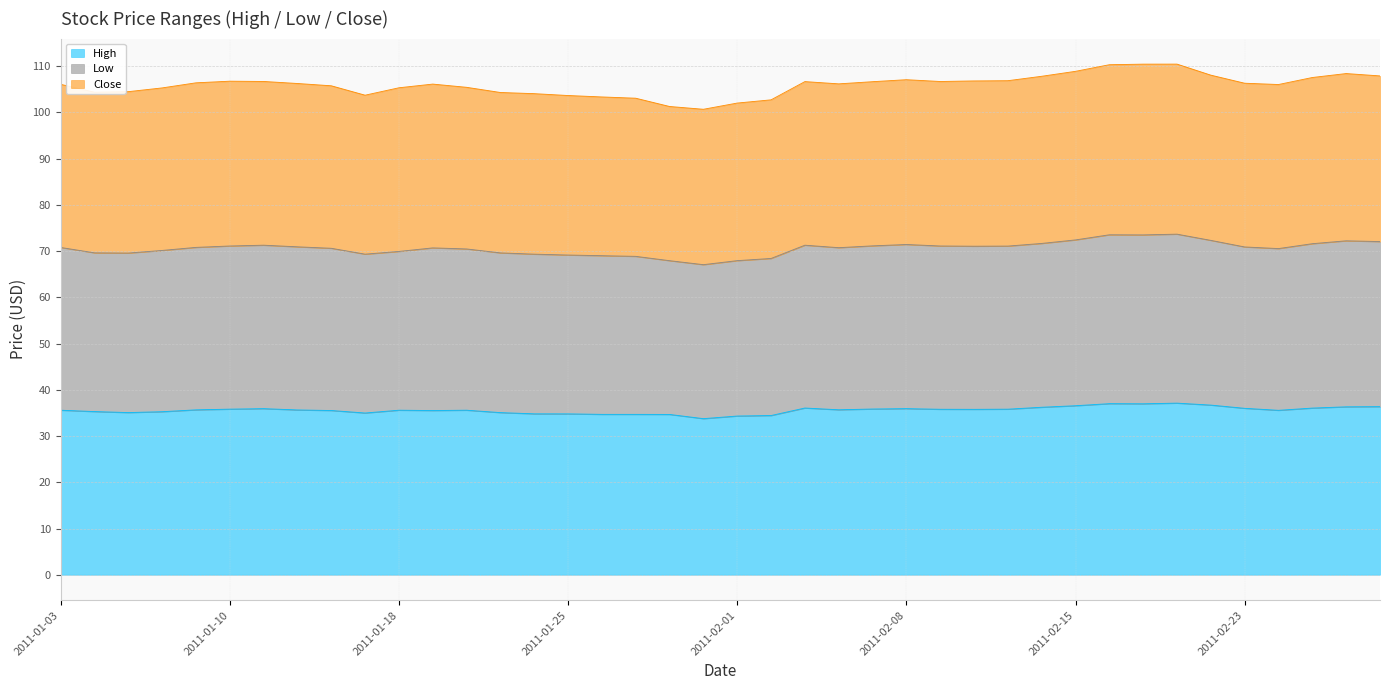

How many interior local peaks does the Close series have?

6